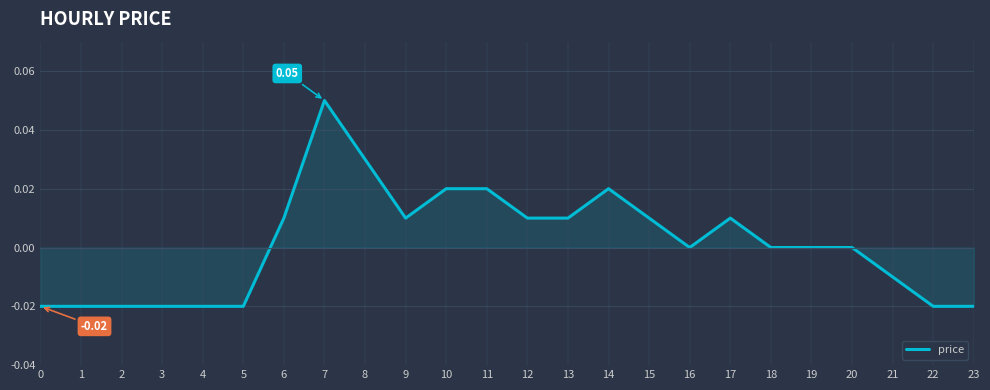

Is it true that the value at 1 is -0.0?

True